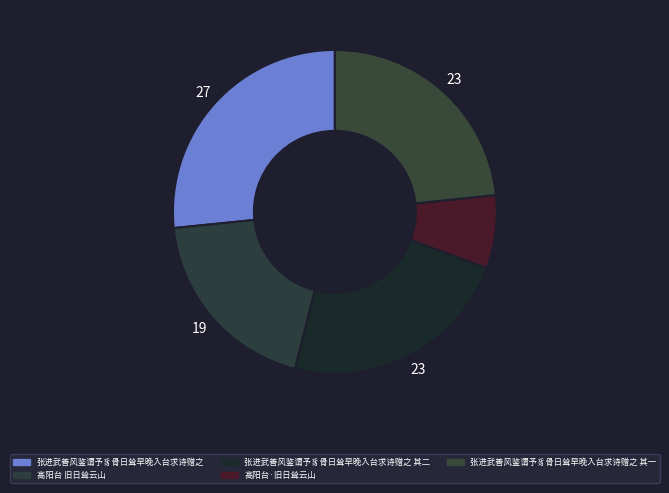

Count the number of slices in the pie.

5